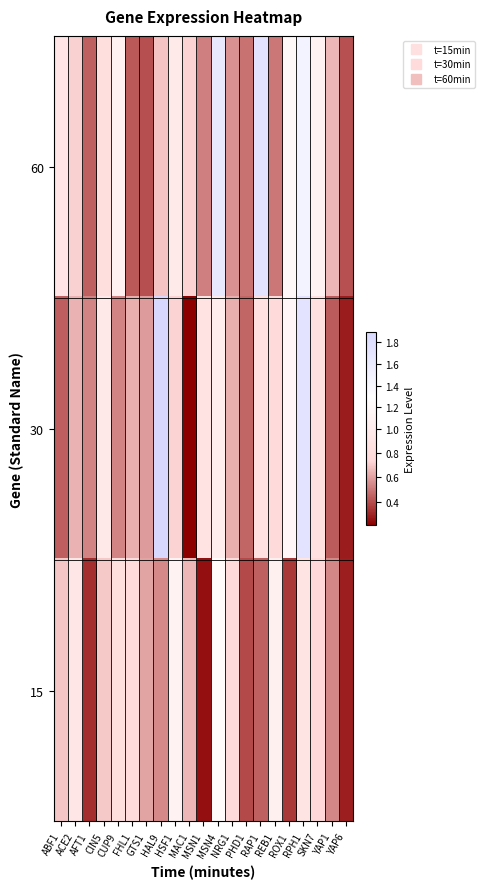

Reading left to right, transcribe all the data shown in this chart.

60: ABF1=0.9	ACE2=0.7	AFT1=0.4	CIN5=0.8	CUP9=1.1	FHL1=0.4	GTS1=0.4	HAL9=0.7	HSF1=1.0	MAC1=0.7	MSN1=0.5	MSN4=1.6	NRG1=0.6	PHD1=0.5	RAP1=1.7	REB1=0.5	ROX1=1.2	RPH1=1.5	SKN7=1.1	YAP1=0.7	YAP6=0.4
30: ABF1=0.4	ACE2=0.6	AFT1=0.5	CIN5=1.0	CUP9=0.5	FHL1=0.6	GTS1=0.6	HAL9=1.9	HSF1=0.7	MAC1=0.2	MSN1=0.9	MSN4=1.0	NRG1=0.6	PHD1=0.5	RAP1=0.9	REB1=0.8	ROX1=1.2	RPH1=1.7	SKN7=0.8	YAP1=0.4	YAP6=0.3
15: ABF1=0.7	ACE2=0.9	AFT1=0.3	CIN5=0.7	CUP9=0.8	FHL1=0.8	GTS1=0.6	HAL9=0.5	HSF1=1.1	MAC1=0.7	MSN1=0.2	MSN4=1.2	NRG1=0.8	PHD1=0.4	RAP1=0.4	REB1=1.1	ROX1=0.4	RPH1=0.9	SKN7=0.7	YAP1=0.5	YAP6=0.3